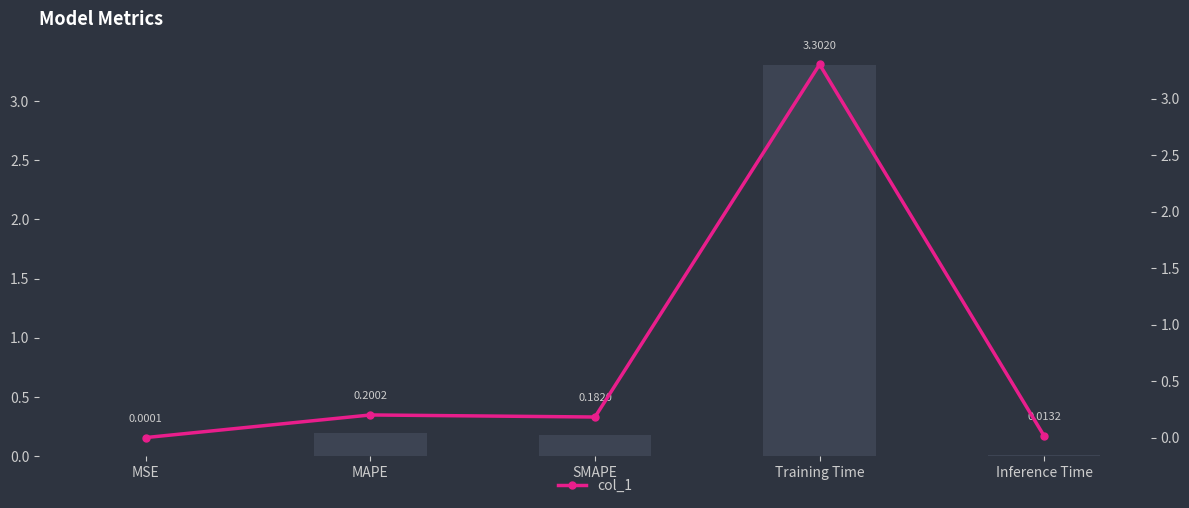

Rank the series at SMAPE from highest to lowest value.

col_1, col_1 (line)